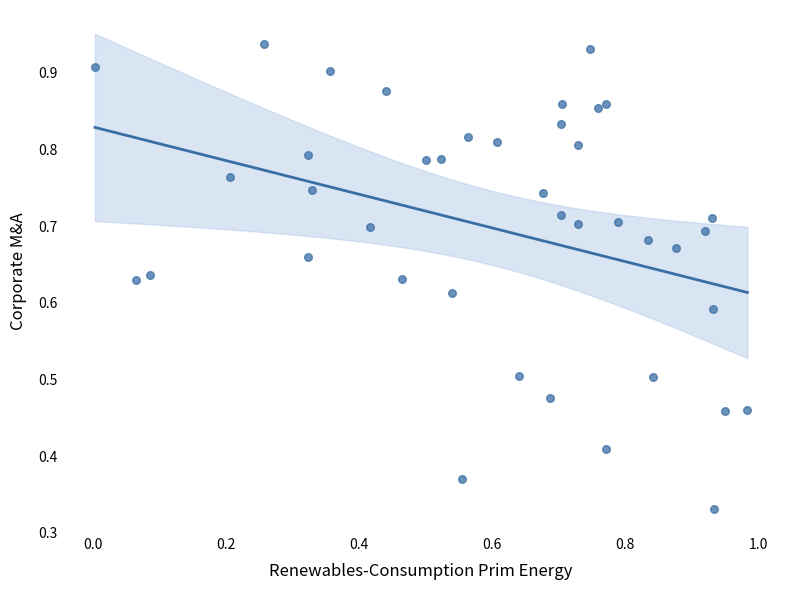

What is the range of X values (max minus min)?

1.0